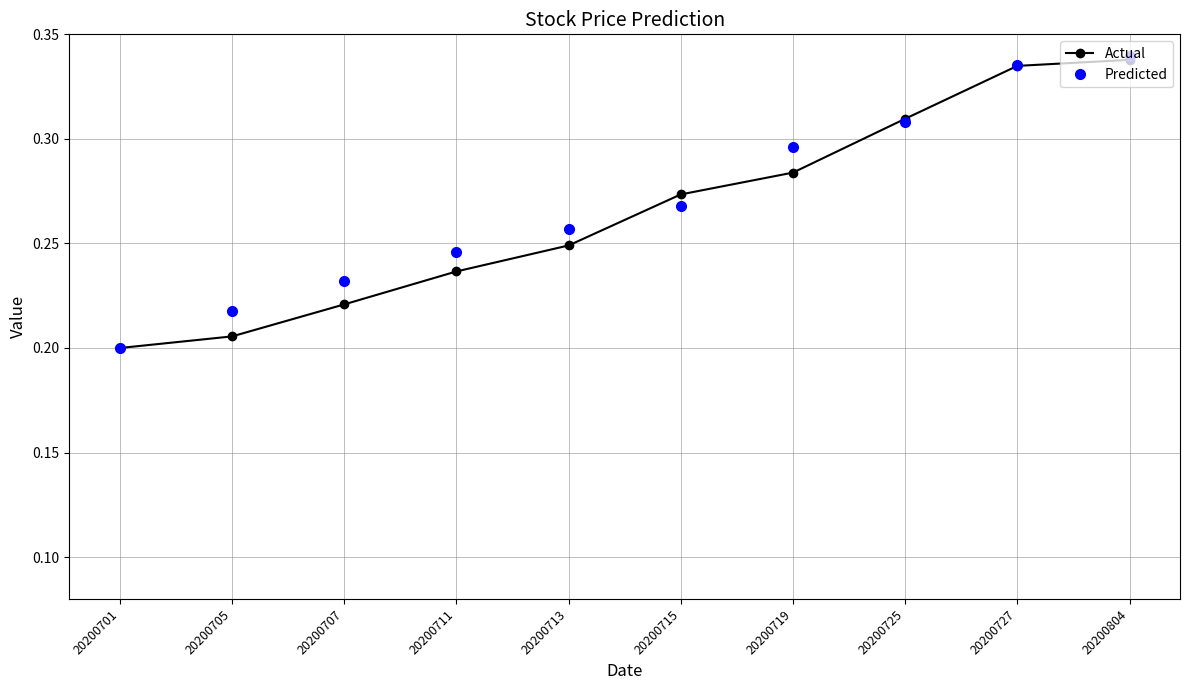

Between 20200701 and 20200711, which series saw the biggest shift?

Predicted